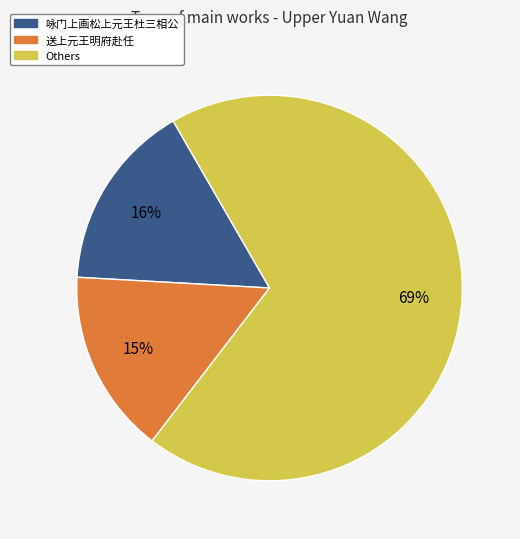

To the nearest percent, what is the average slice percentage?

33%